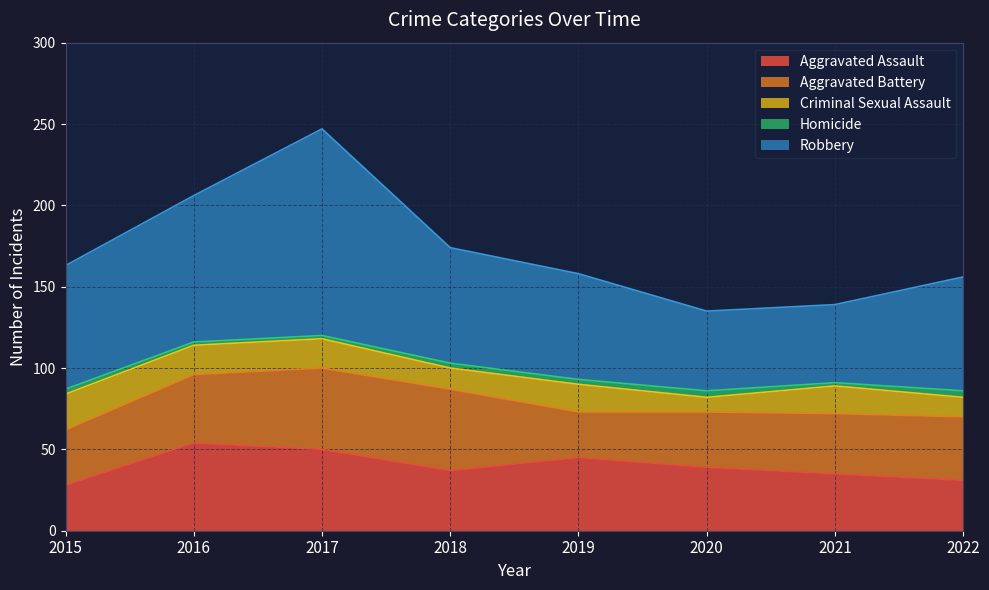

Which series has the widest spread of values?

Robbery